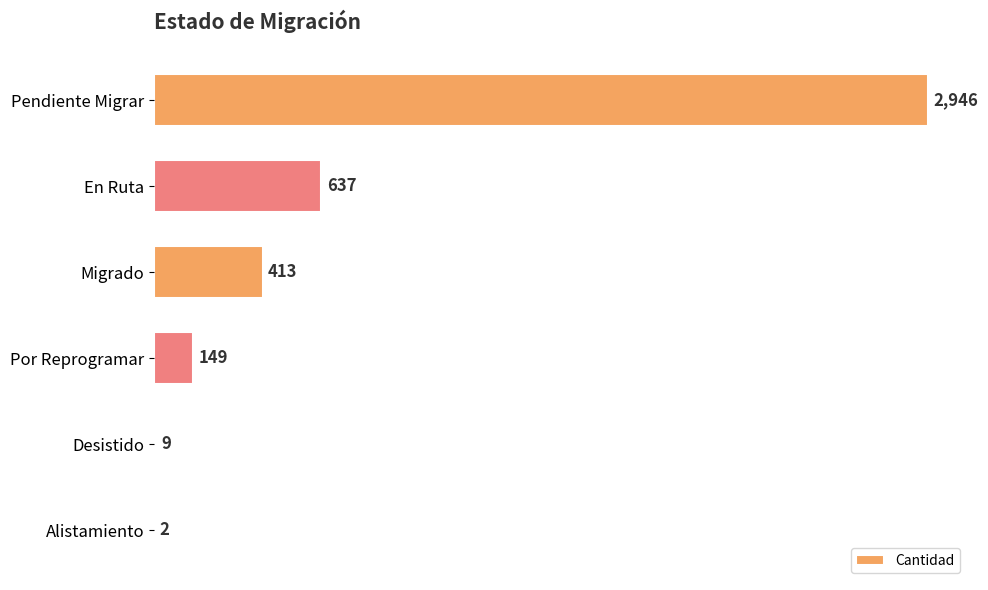

What is the sum of all values?

4156